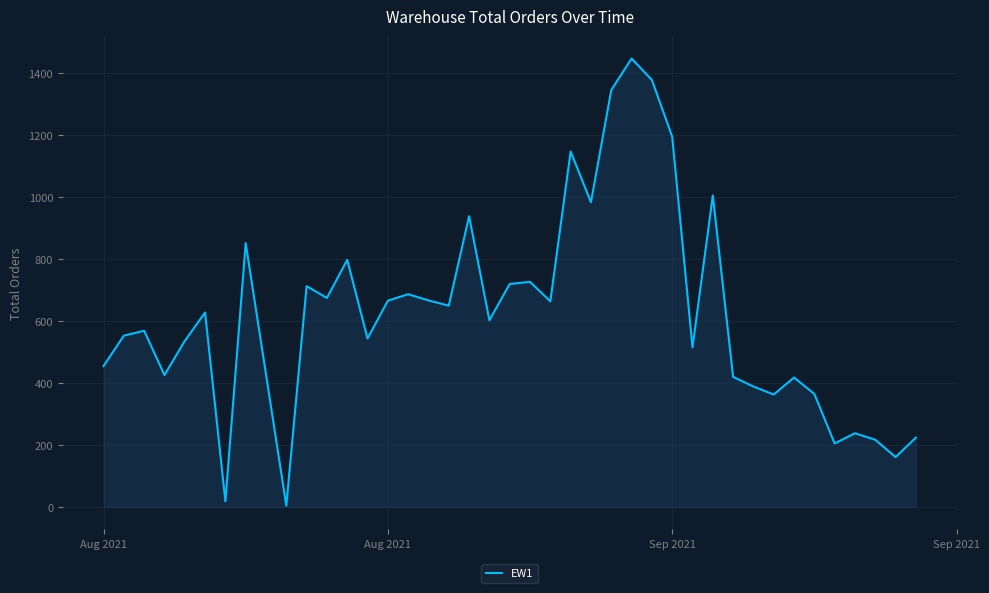

What is the maximum value shown in the chart?

1448